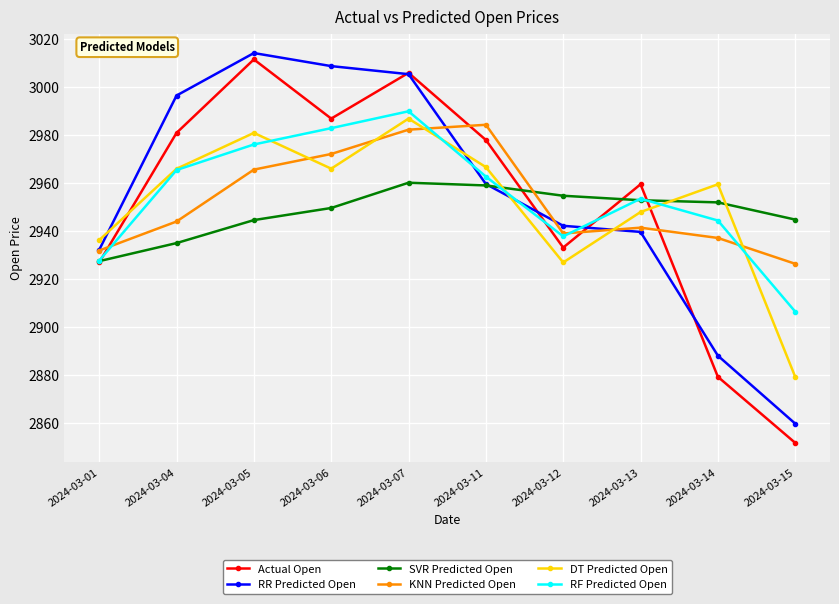

List the series in order of their peak value, highest first.

RR Predicted Open, Actual Open, RF Predicted Open, DT Predicted Open, KNN Predicted Open, SVR Predicted Open